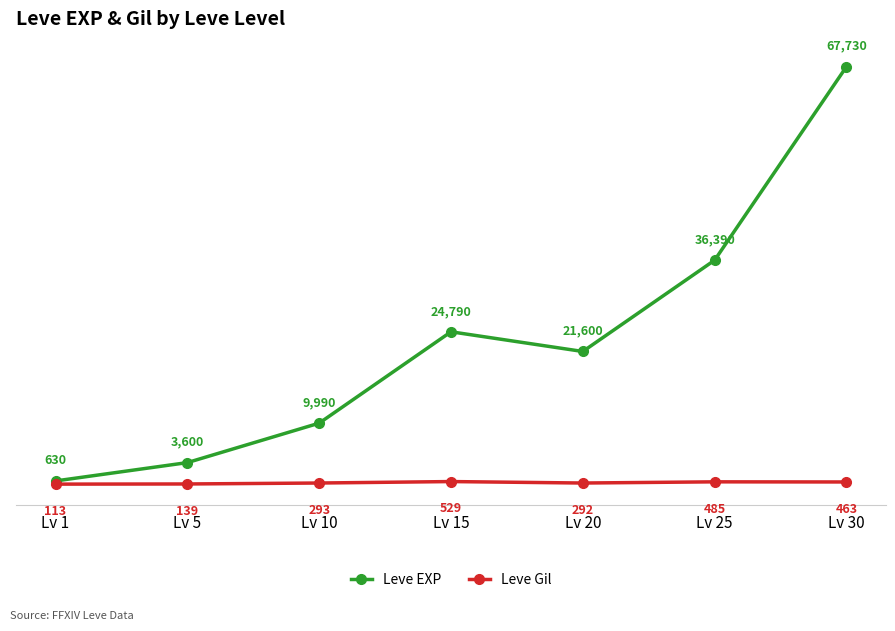

List the series in order of their peak value, lowest first.

Leve Gil, Leve EXP